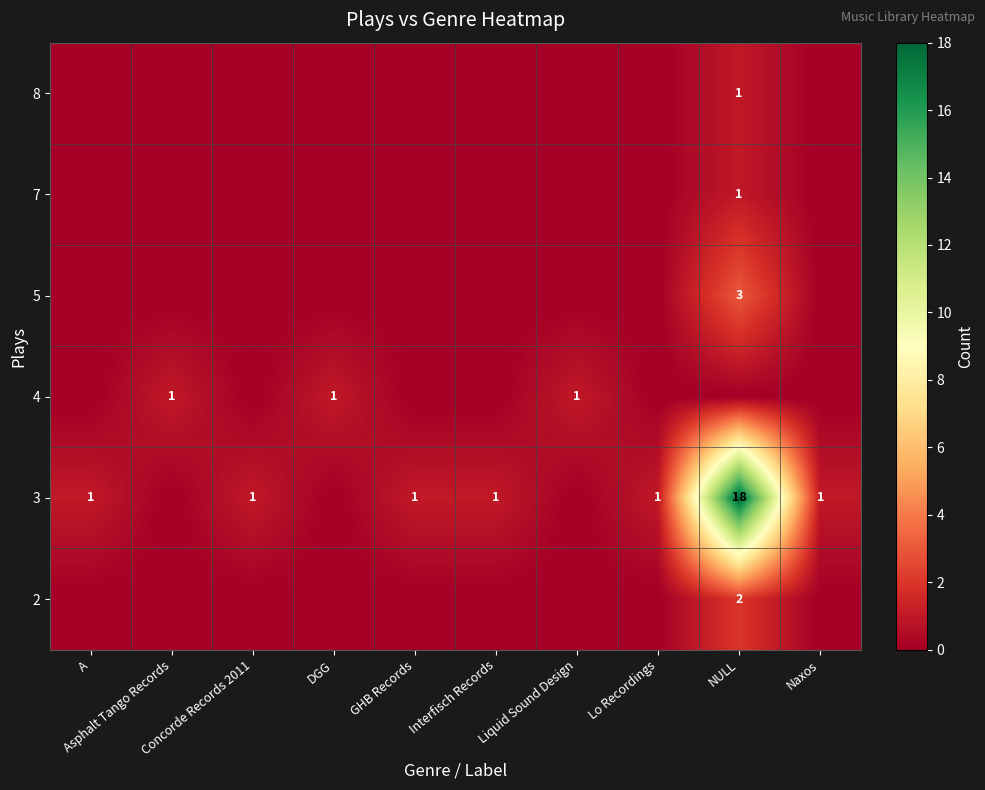

True or false: row_5 has a value of -1 at Lo Recordings.

False